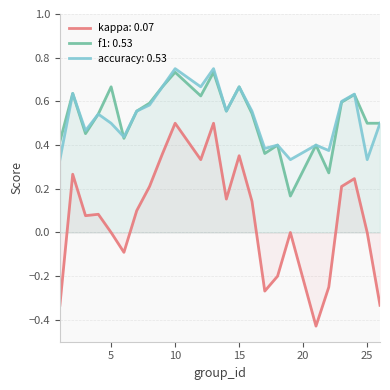

Is this an area chart (filled region under the line)?

No